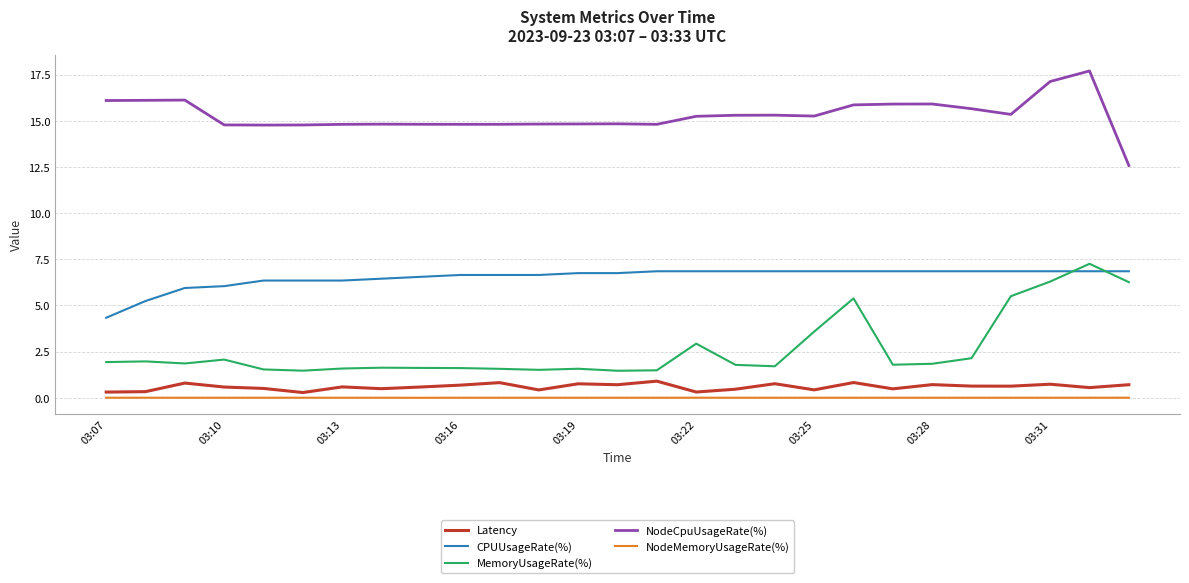

What is the greatest value displayed?

17.7